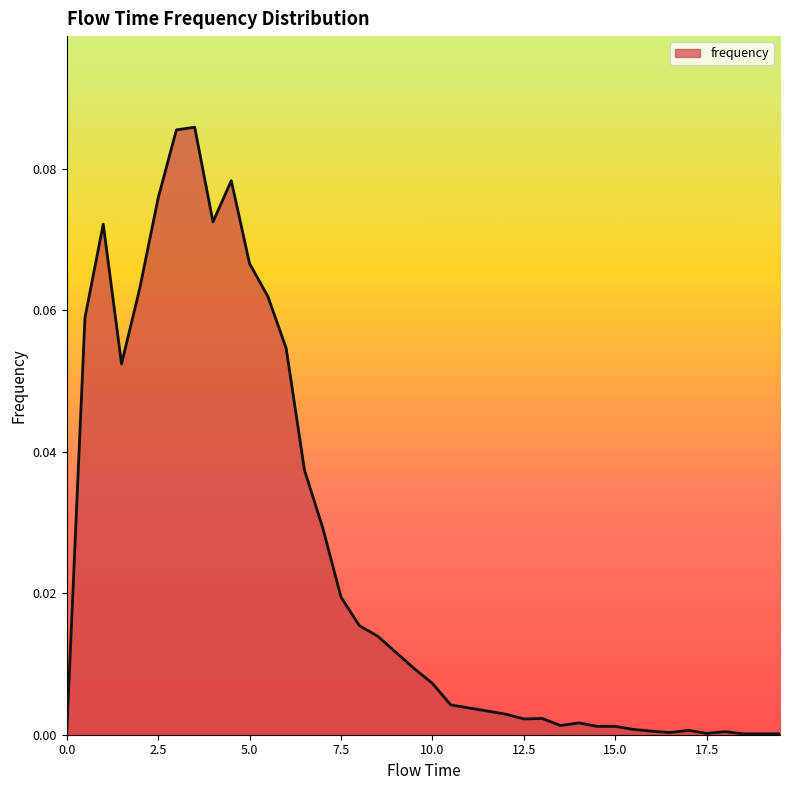

How many lines are shown in the chart?

1